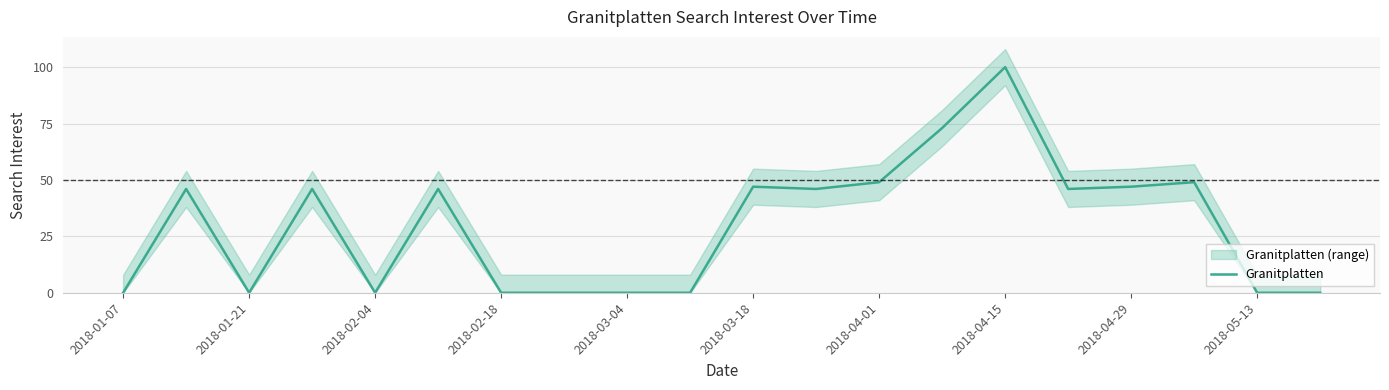

How many data points does each series have?

20